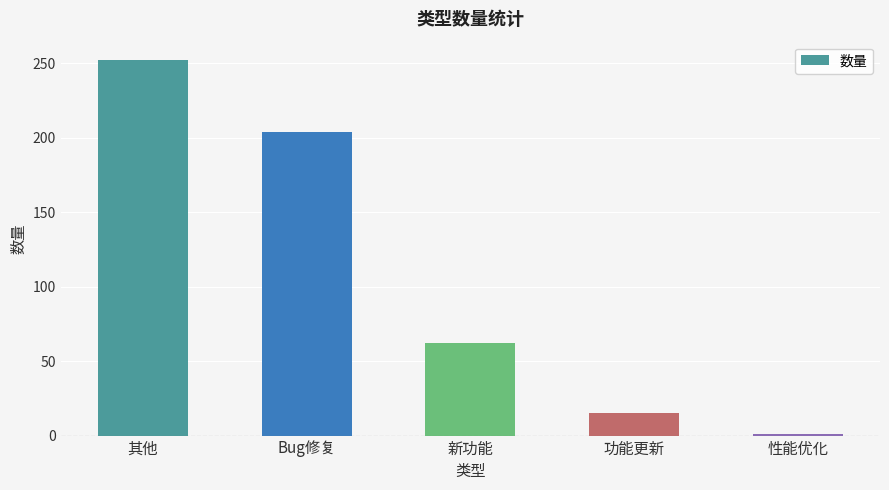

What is the change in value from Bug修复 to 性能优化?

-203